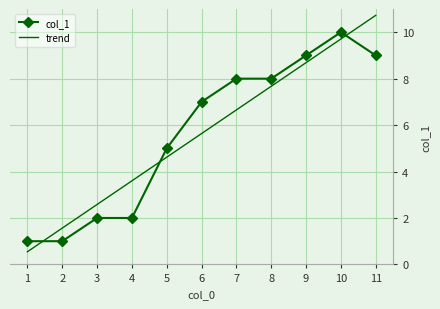

Reading right to left, list all the values displayed in this chart.

col_1: 11=9.0	10=10.0	9=9.0	8=8.0	7=8.0	6=7.0	5=5.0	4=2.0	3=2.0	2=1.0	1=1.0
trend: 11=10.7	10=9.7	9=8.7	8=7.7	7=6.7	6=5.6	5=4.6	4=3.6	3=2.6	2=1.6	1=0.5